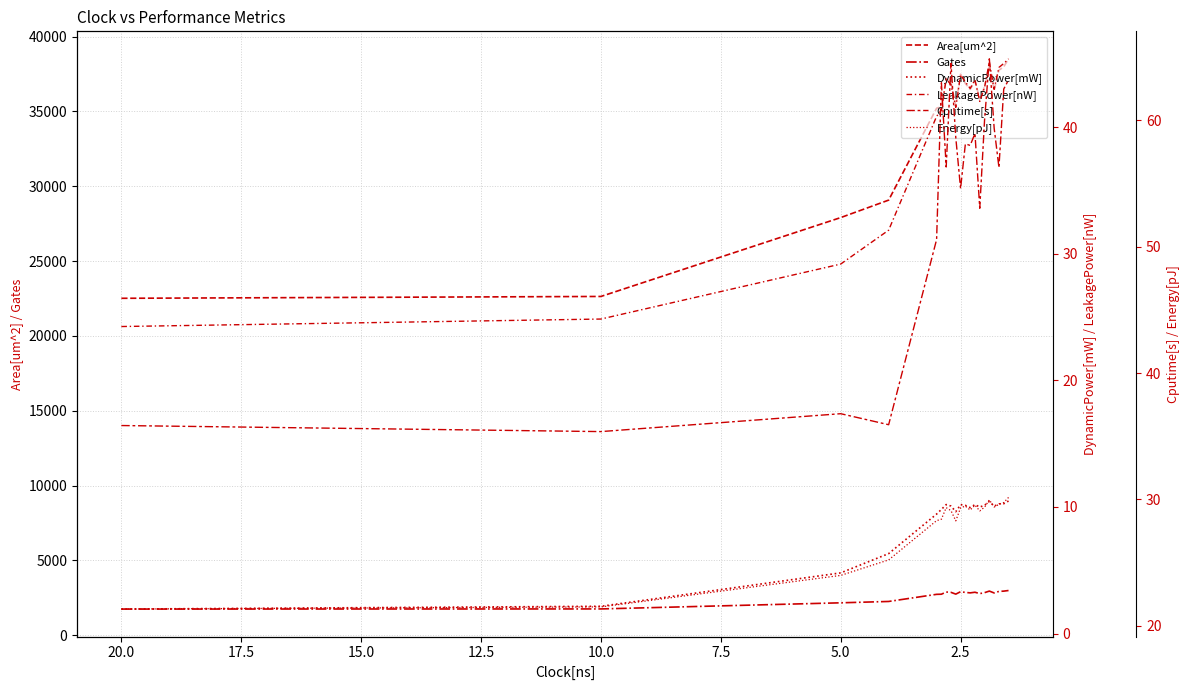

What are all the series names shown in the legend?

Area[um^2], Gates, DynamicPower[mW], LeakagePower[nW], Cputime[s], Energy[pJ]